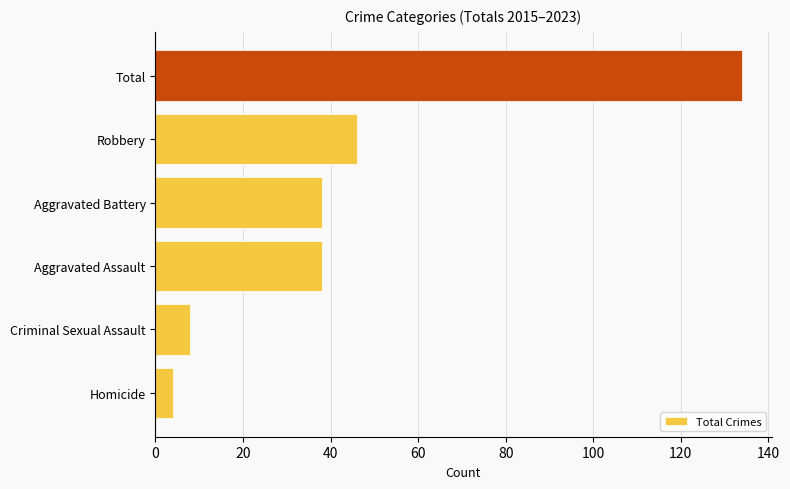

How many bars are there in total?

6